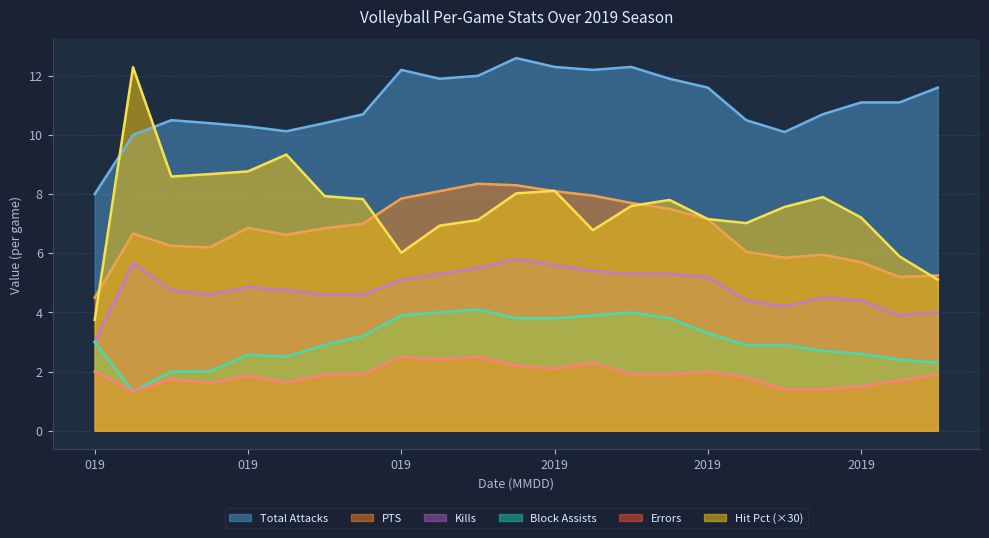

What is the value of the Block Assists point at the 3rd from the left?

2.0